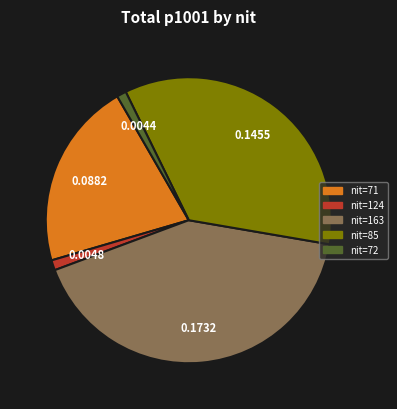

Is there any slice that represents more than half of the pie?

No